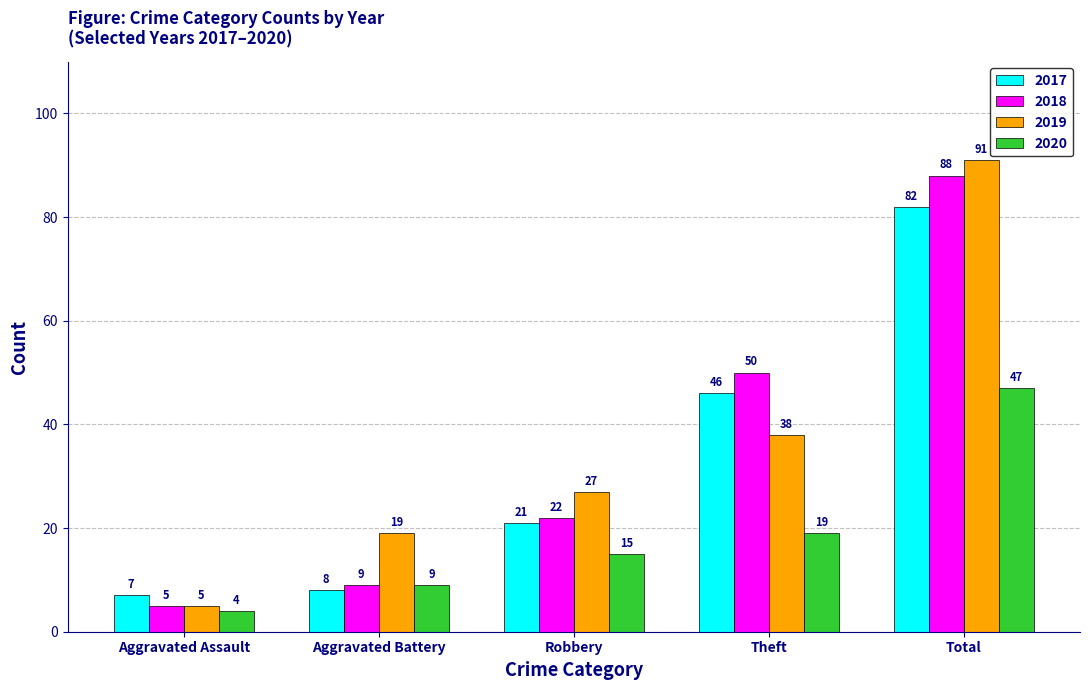

Which series has the largest range (max minus min)?

2019